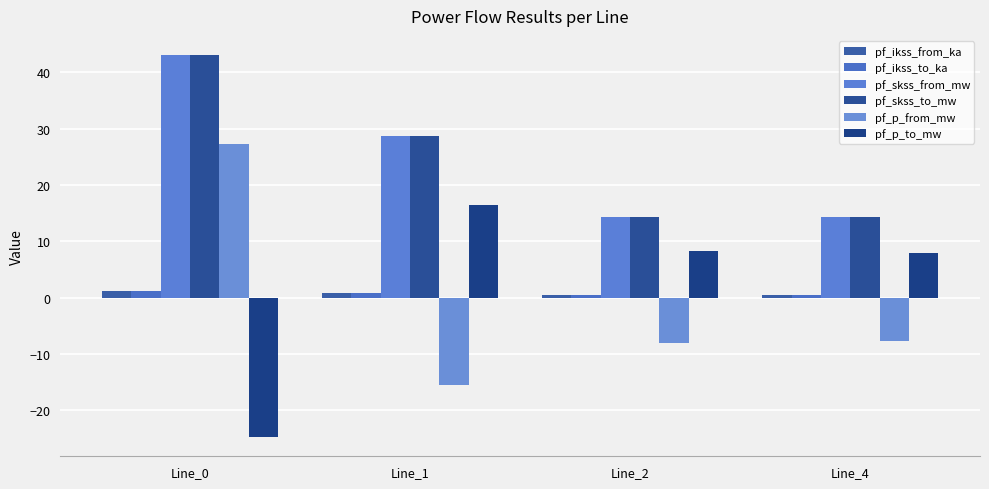

What is the value of the pf_p_from_mw bar at the 3rd from the left?

-8.0